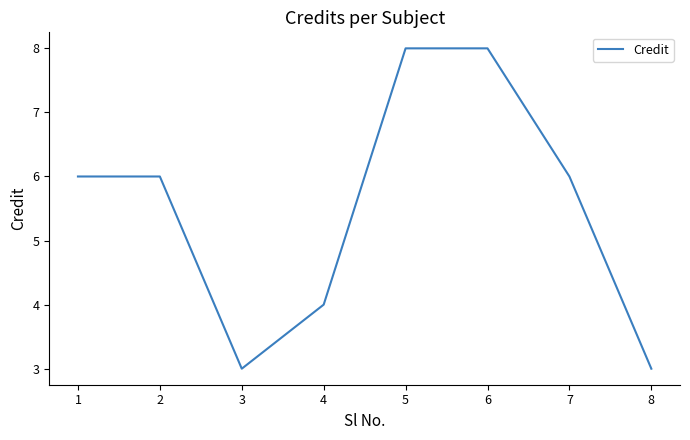

What is the difference between the maximum and minimum values?

5